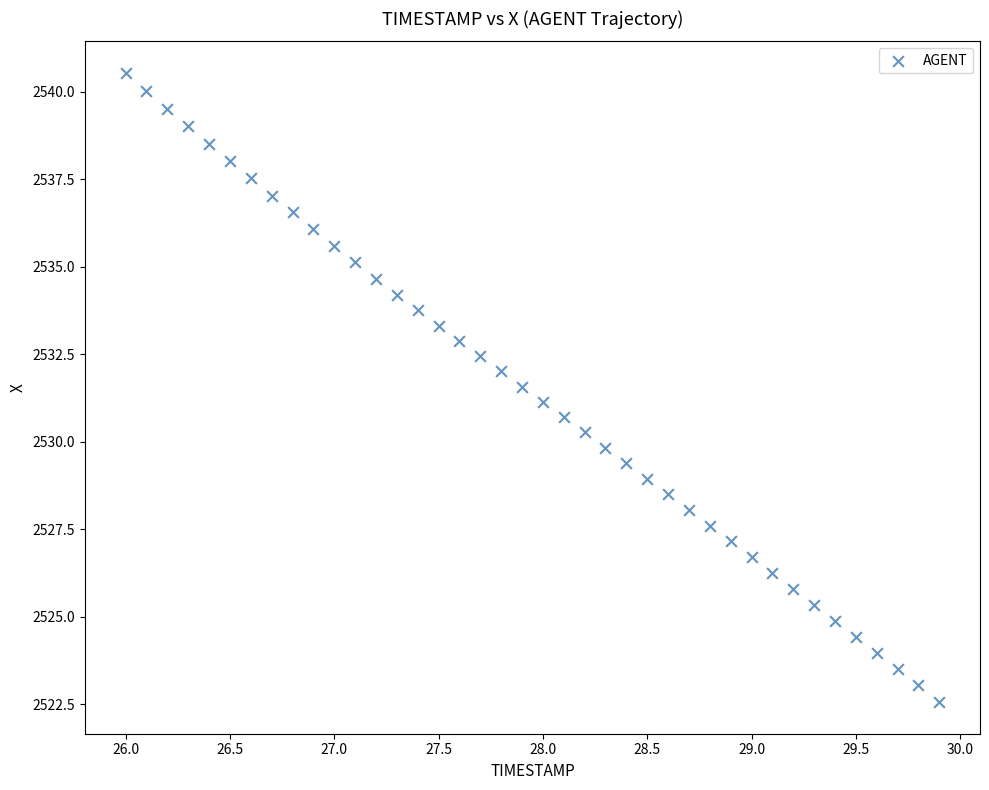

What is the range of Y values (max minus min)?

18.0